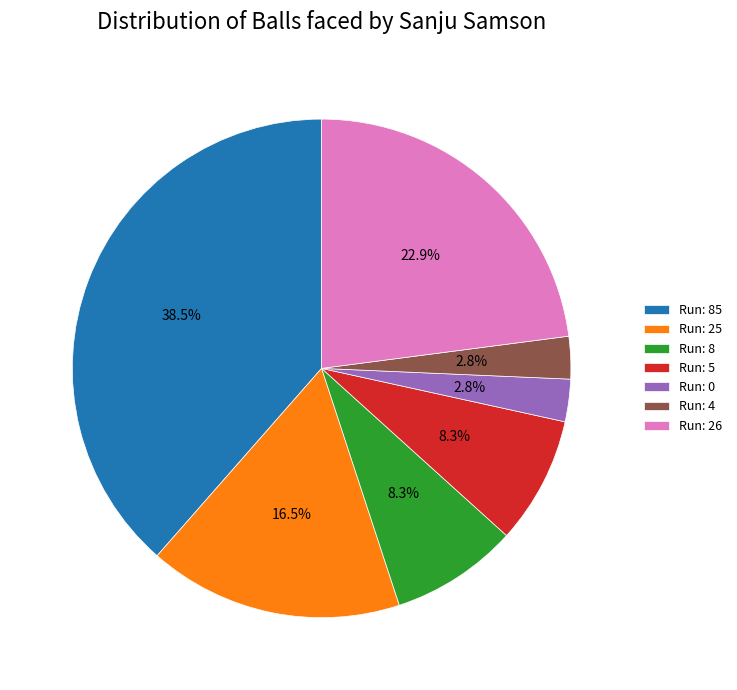

What percentage do Run: 26 and Run: 5 together represent?

31.2%